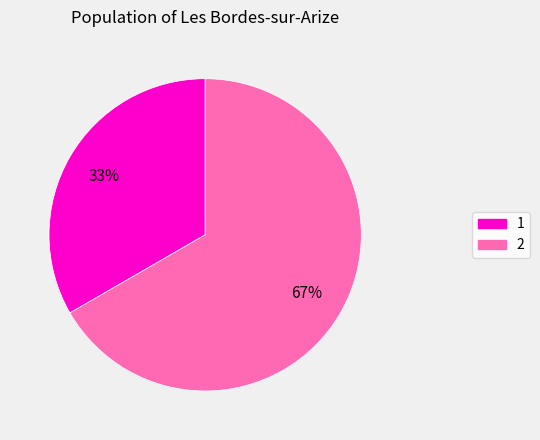

To the nearest percent, what is the average slice percentage?

50%